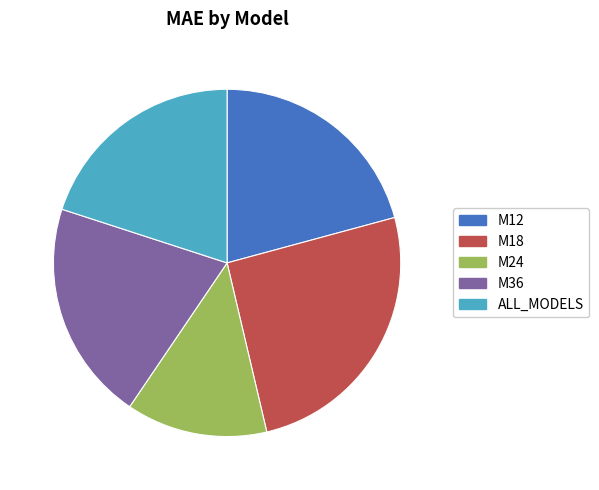

How many slices are in this pie chart?

5